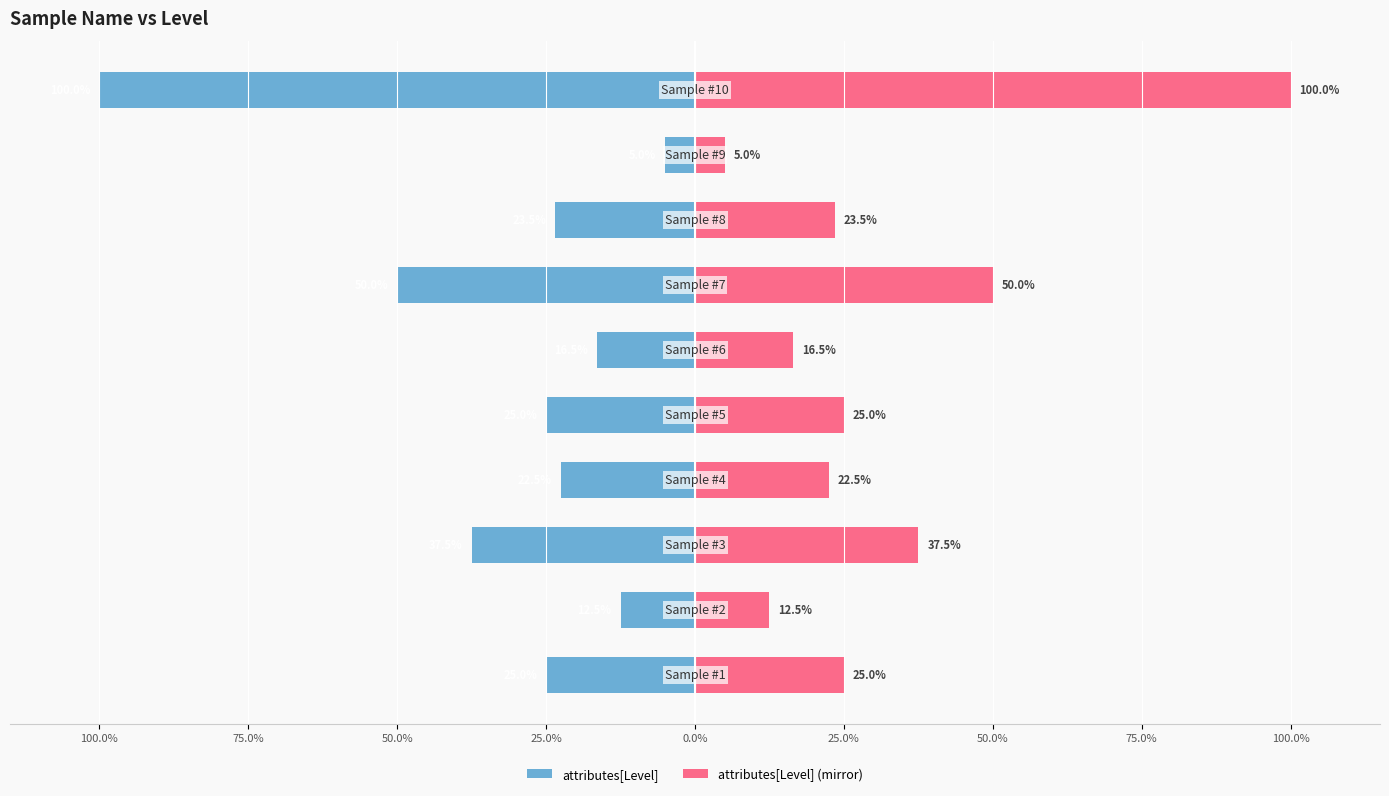

The attributes[Level] (mirror) series shows 6.0 at 75.0%. True or false?

False